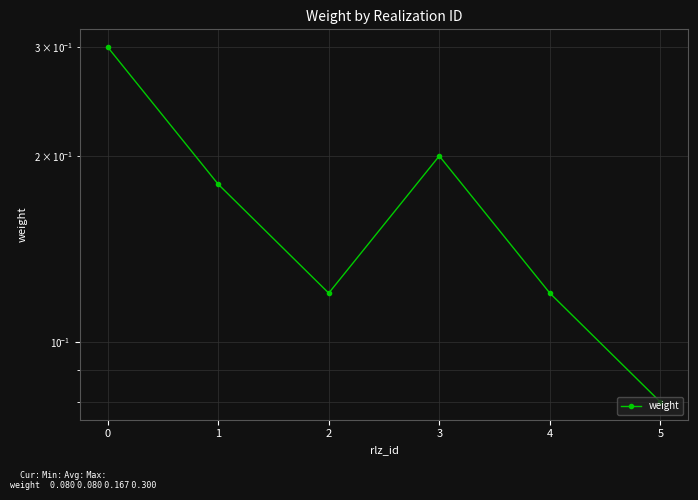

Does the chart display data point markers on the line(s)?

Yes